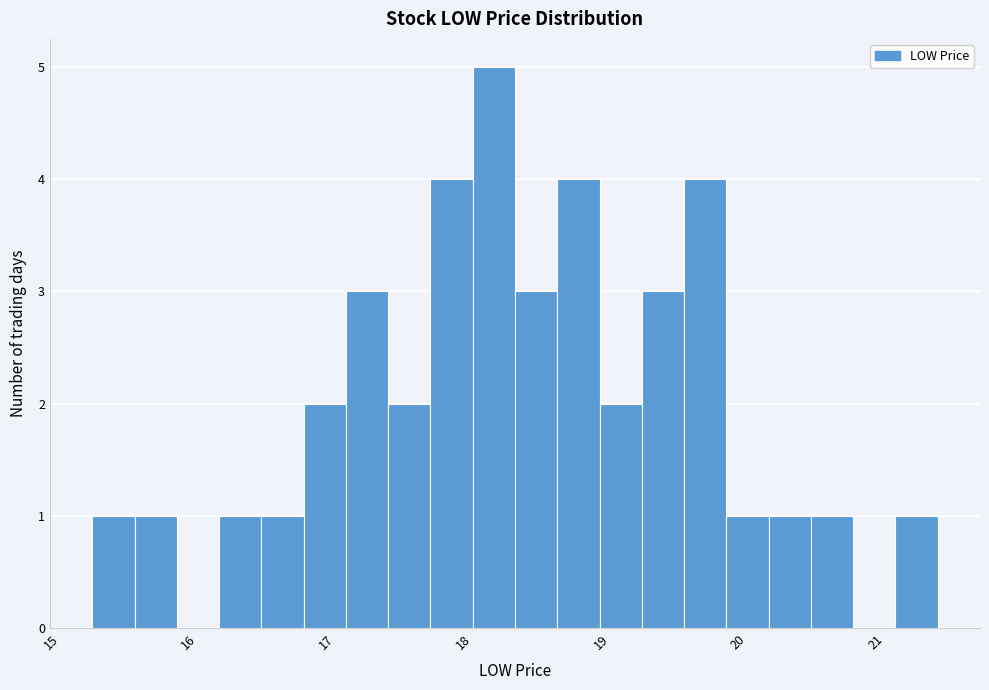

Around what value on the x-axis is the tallest bar? Give the approximate position of its centre, as read against the axis.

18.2